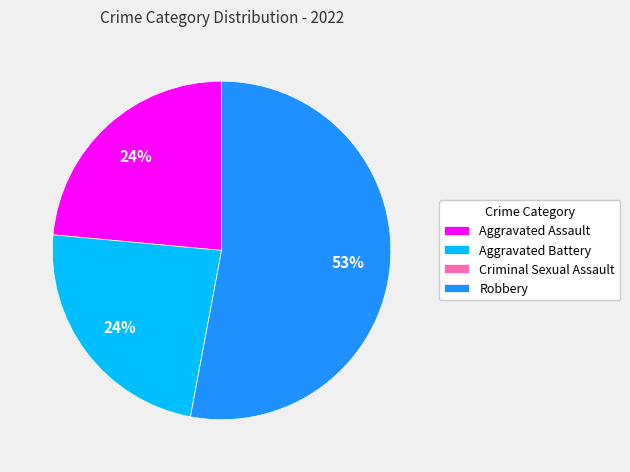

What percentage is the Aggravated Battery slice, to the nearest percent?

24%